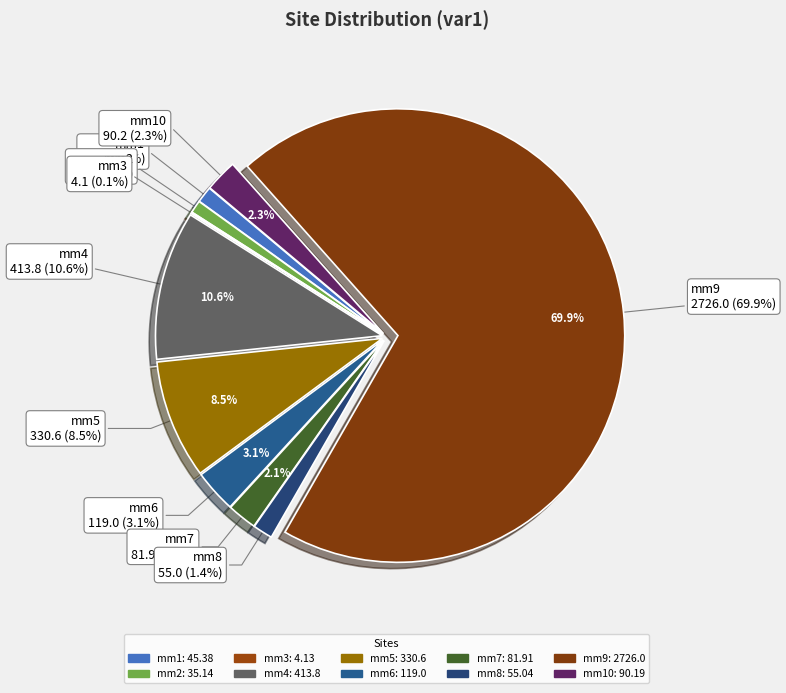

True or false: mm4 accounts for 4% of the total.

False